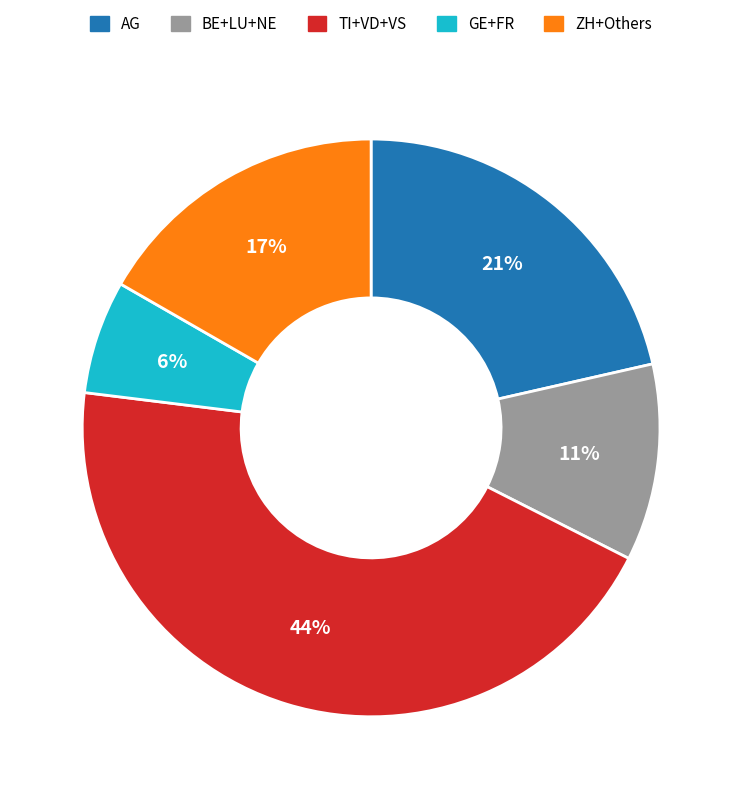

Is there a majority slice in this chart?

No